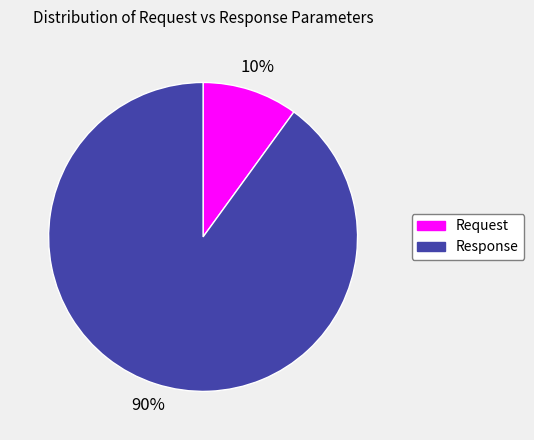

Does any single category account for the majority?

Yes